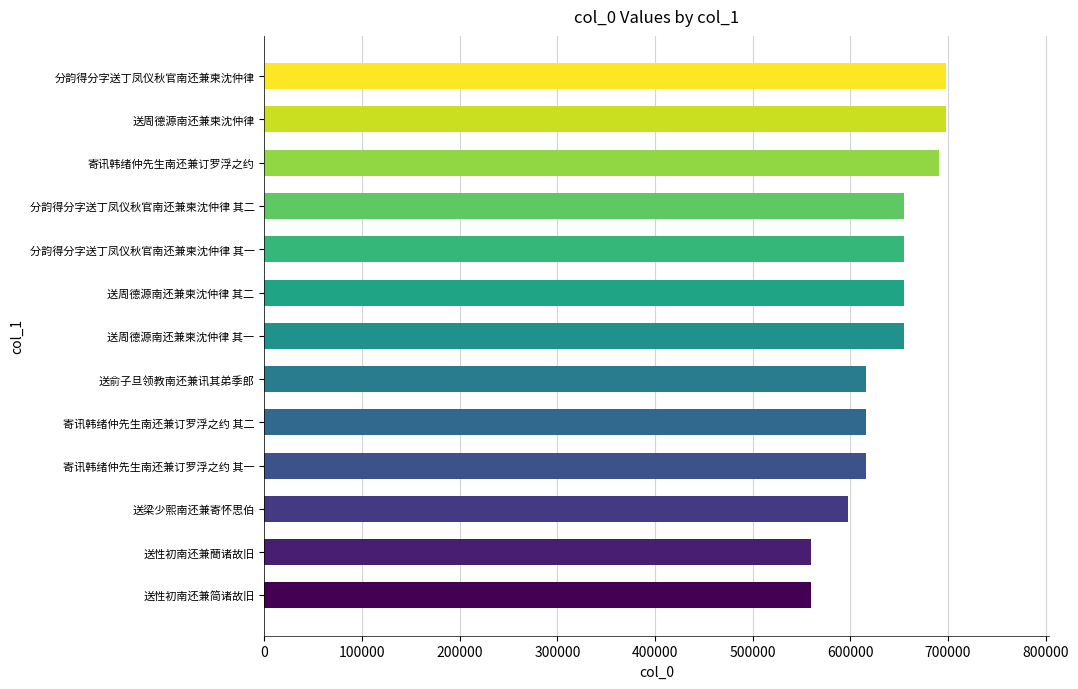

How many bars are there in total?

13